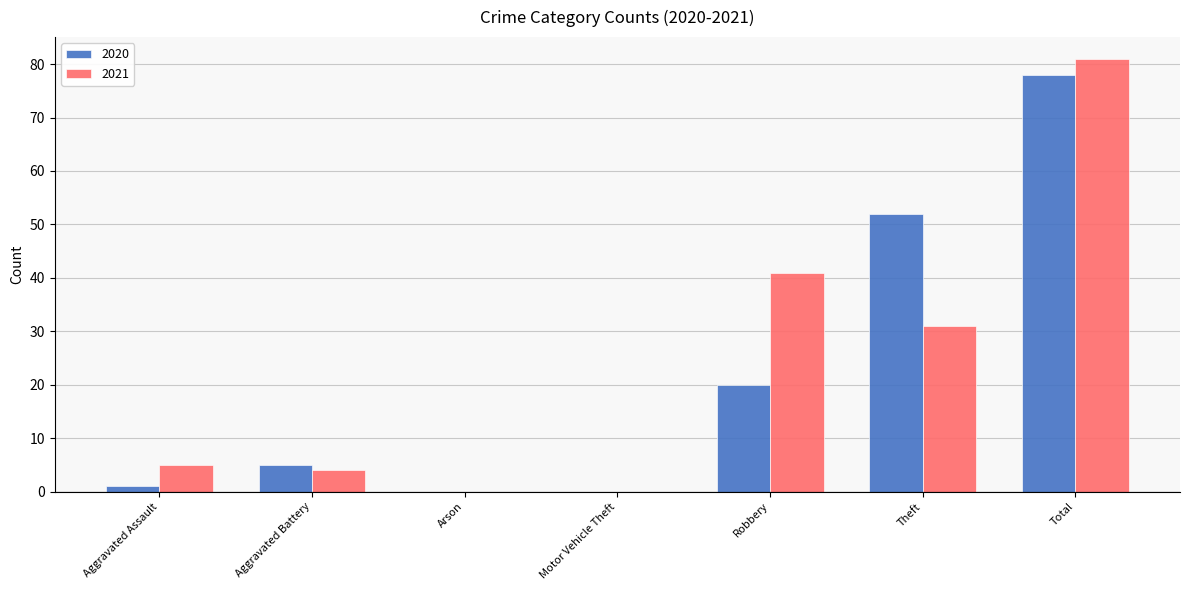

How many data points does each series have?

7